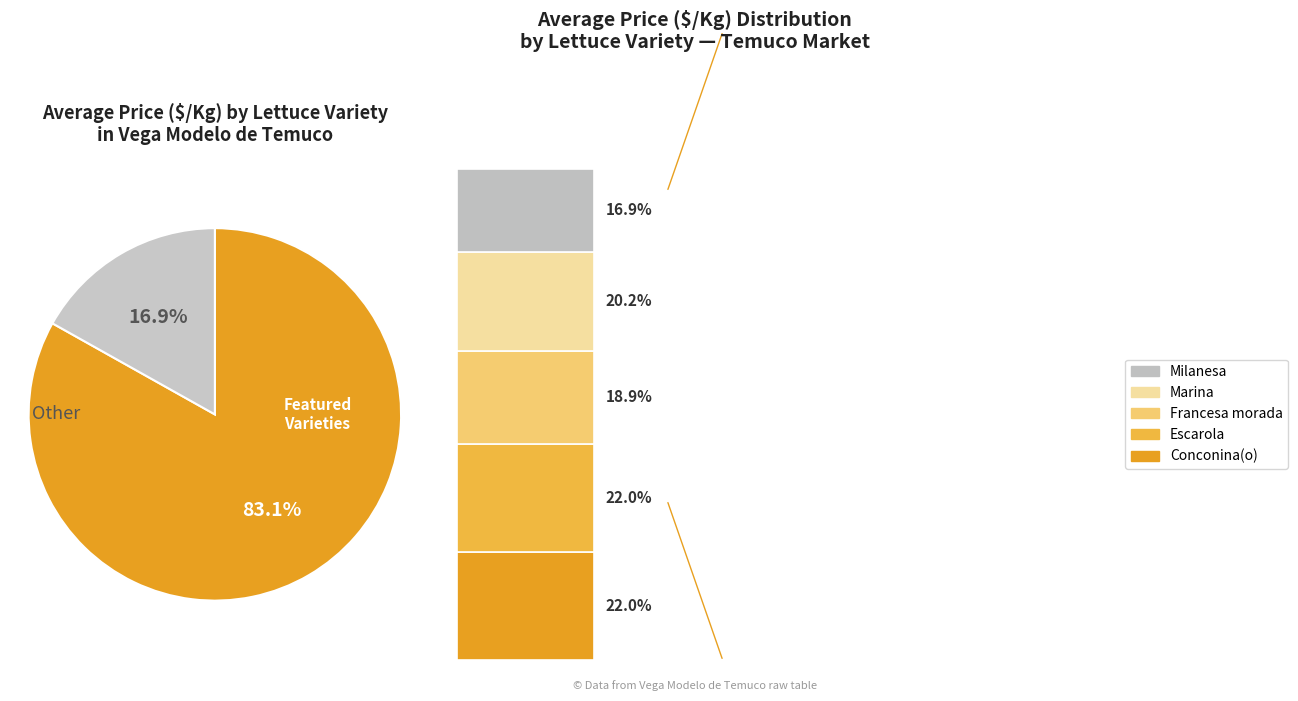

Does Marina account for over 50% of the chart?

No